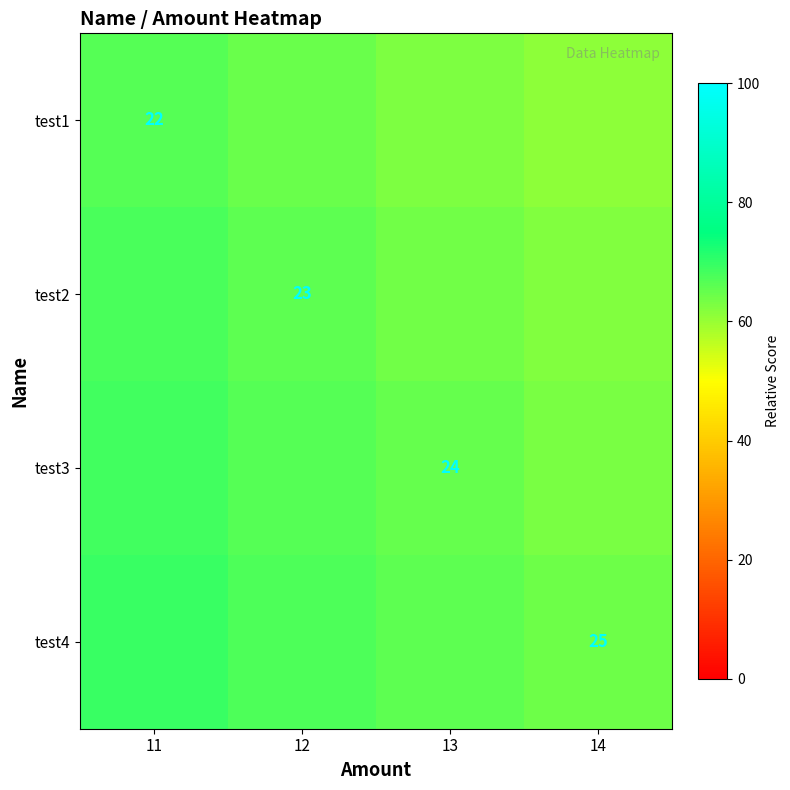

Is the value of test4 at 14 greater than the value of test1 at 11?

Yes